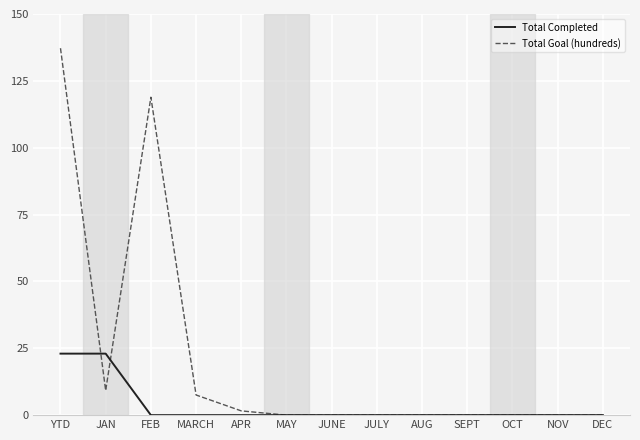

Which series has the largest total across all categories?

Total Goal (hundreds)